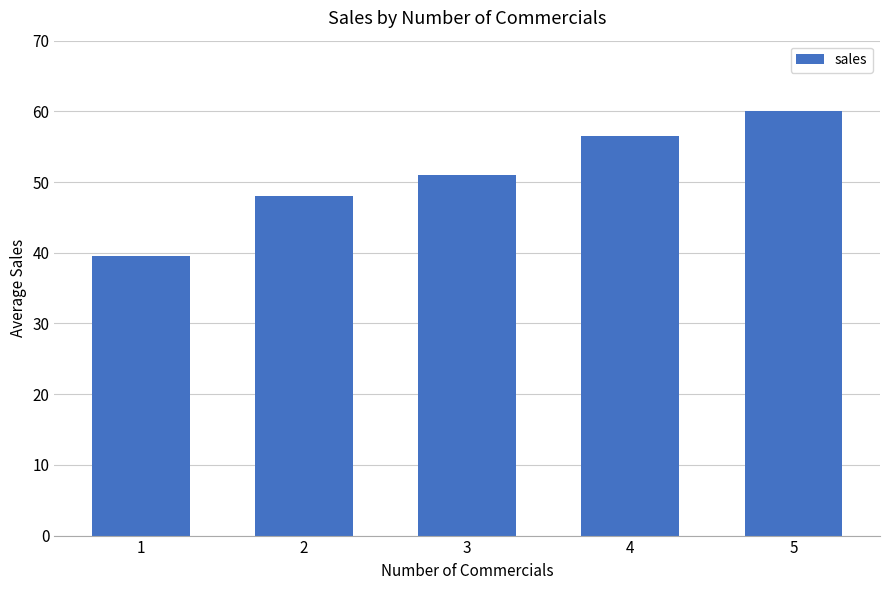

Count the number of categories in the chart.

5